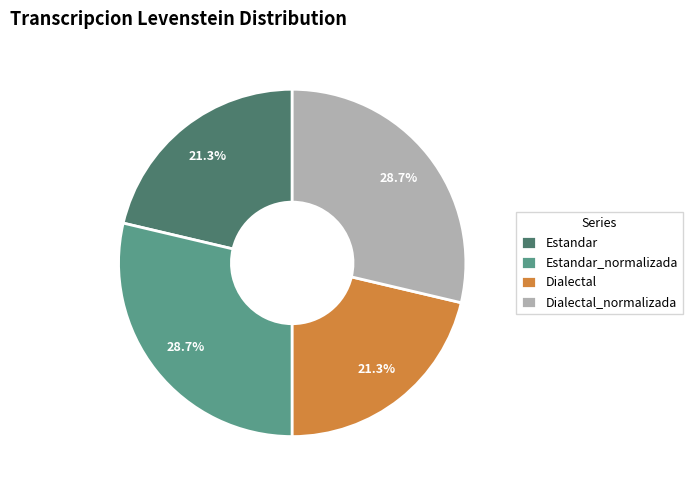

Does Estandar account for over 50% of the chart?

No